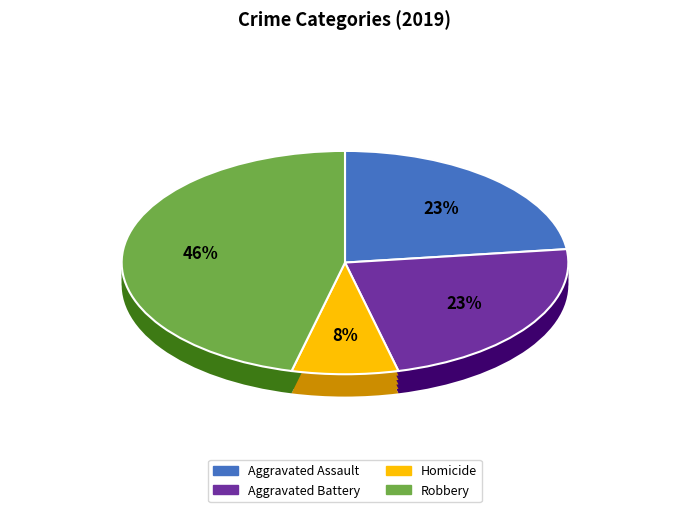

How many segments does this pie chart have?

5